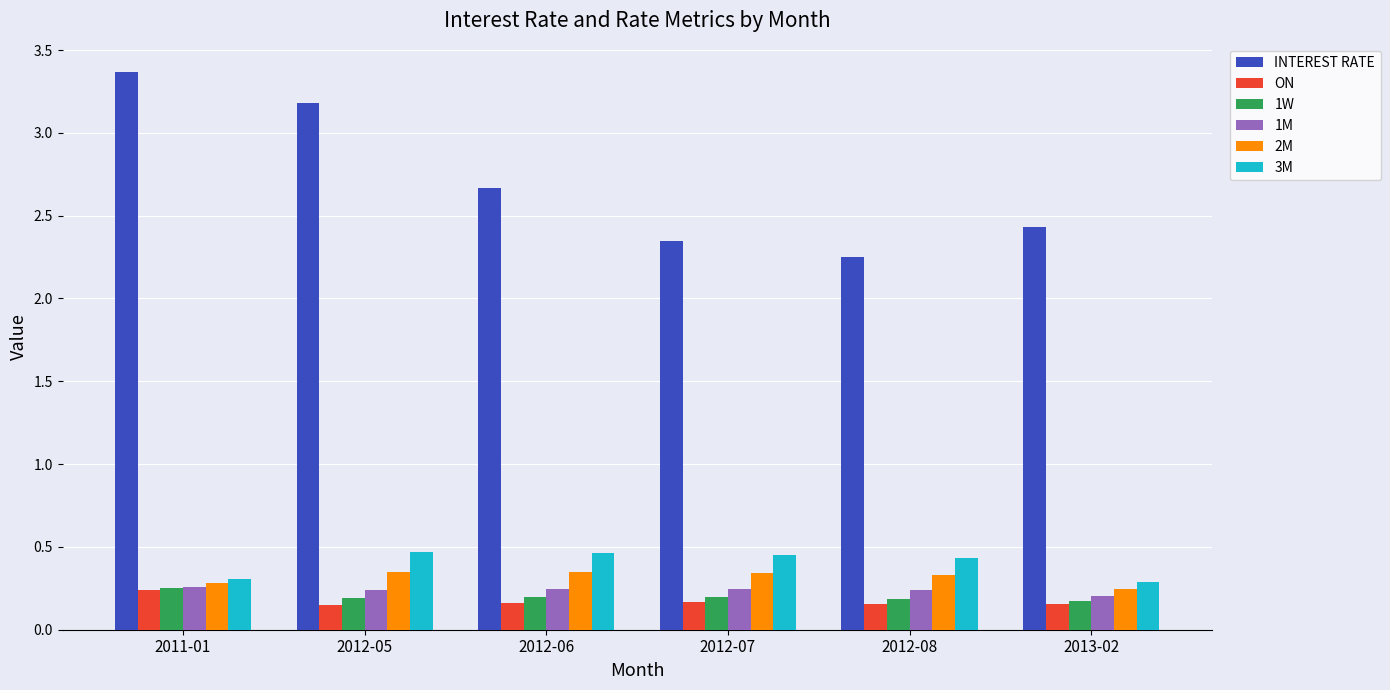

How many 2M values are between 0 and 1?

6